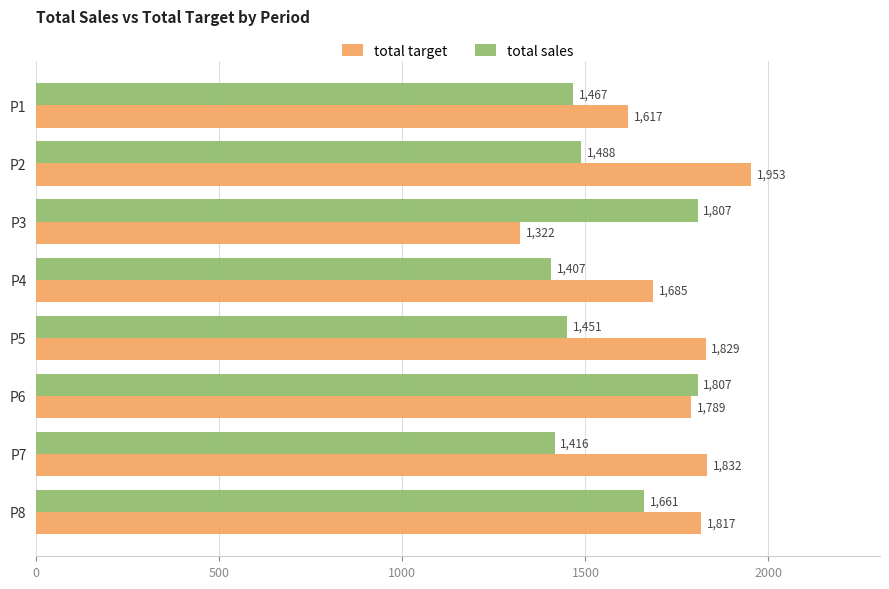

How many data points in total target are less than 1817?

4